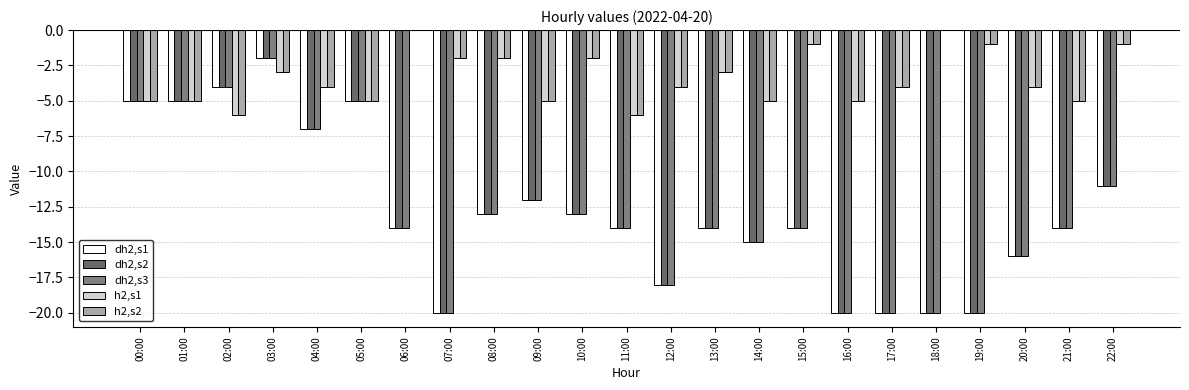

Is it true that dh2,s3 equals -14 at 15:00?

True